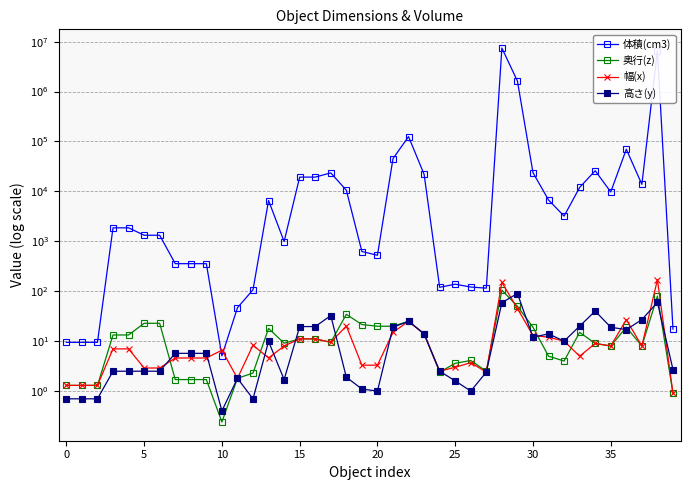

At which label does 奥行(z) reach its minimum?

10